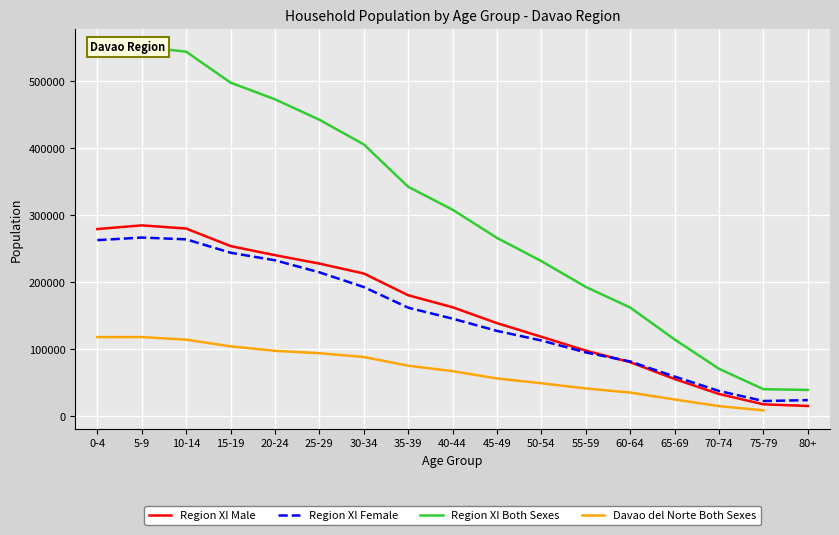

Between 55-59 and 0-4, which is larger?

0-4